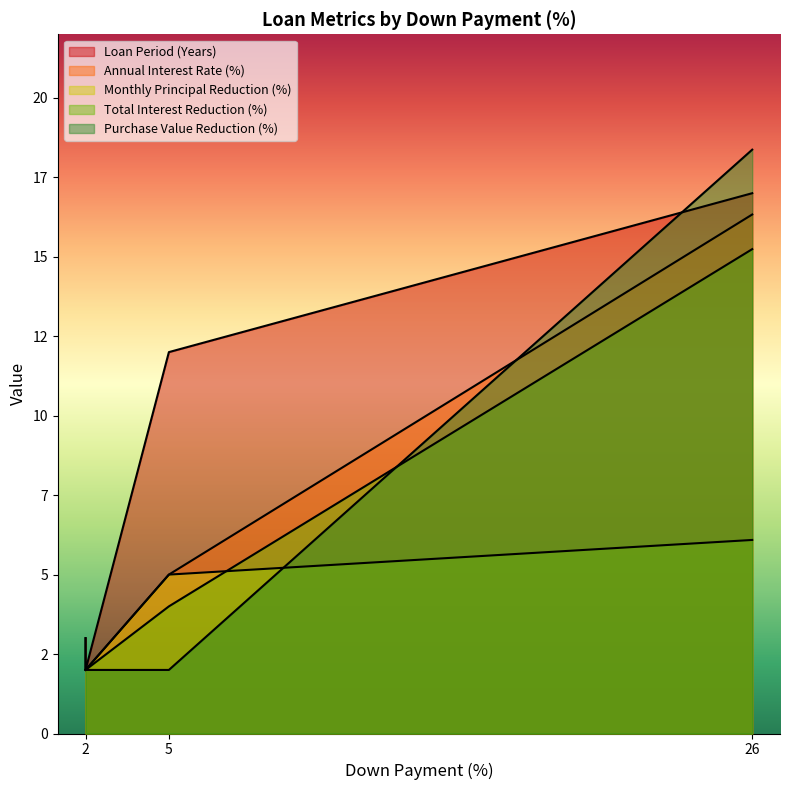

What is the sum of all Monthly Principal Reduction (%) values?

19.1